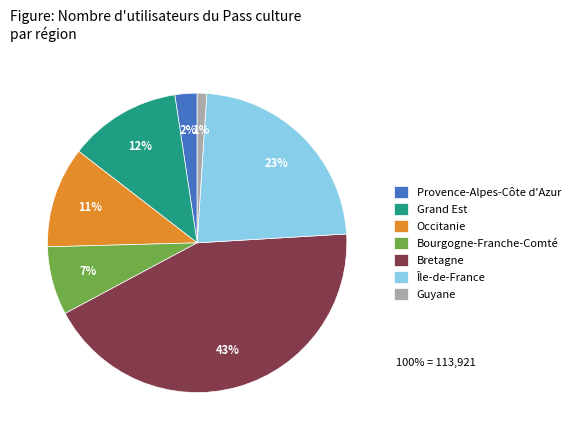

Which category has the smallest portion of the pie?

Guyane